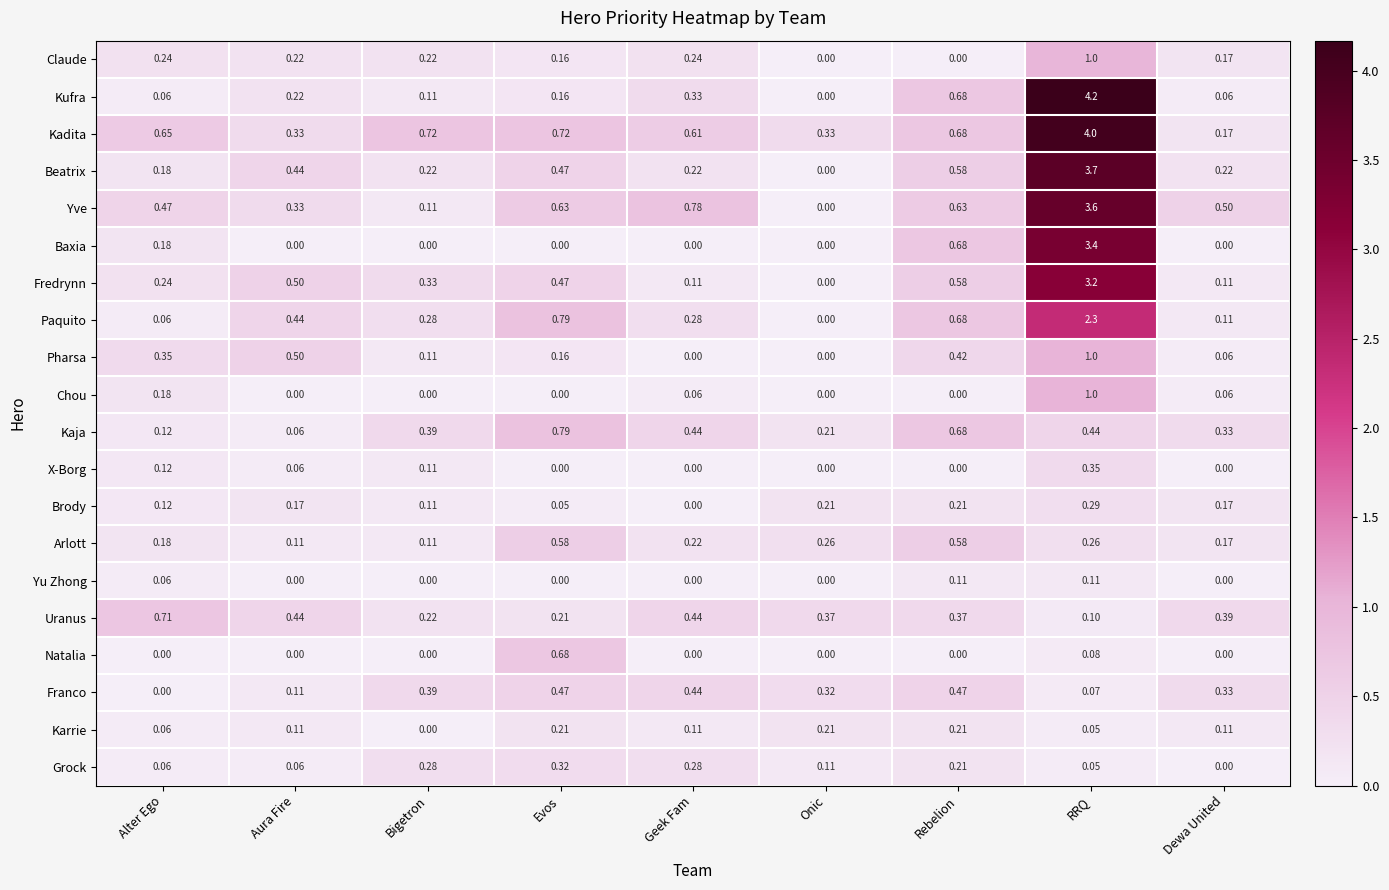

Which series has the widest spread of values?

Kufra